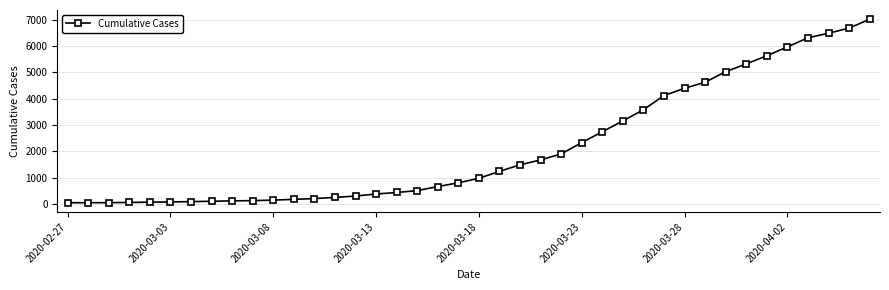

What is the difference between the second highest and minimum values?

6634